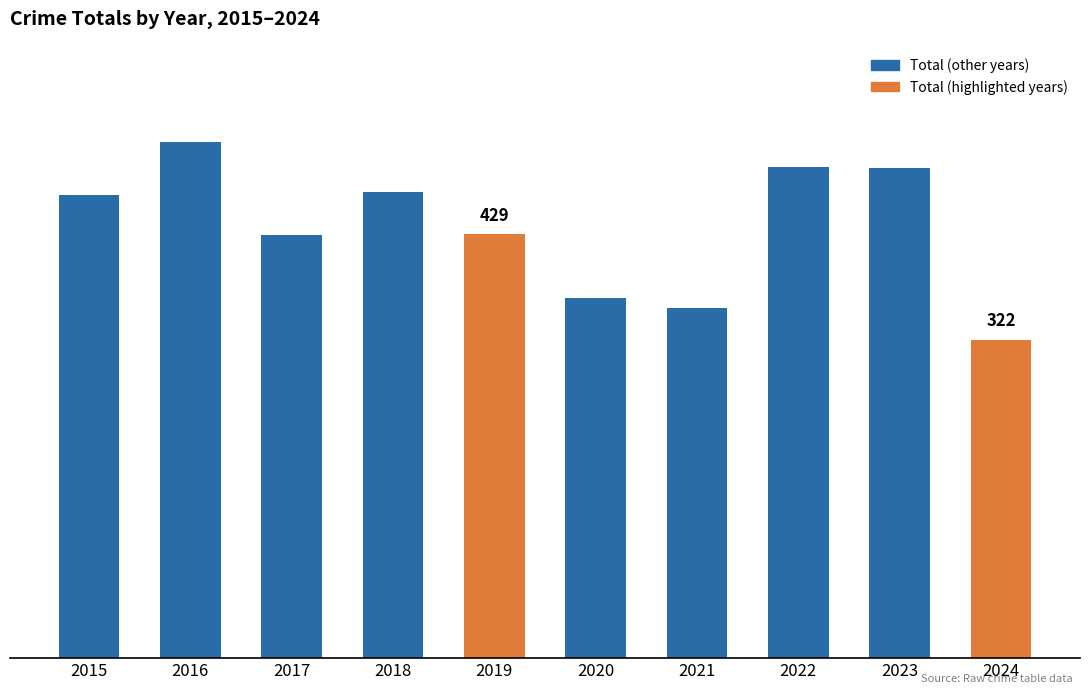

Are the bars horizontal?

No